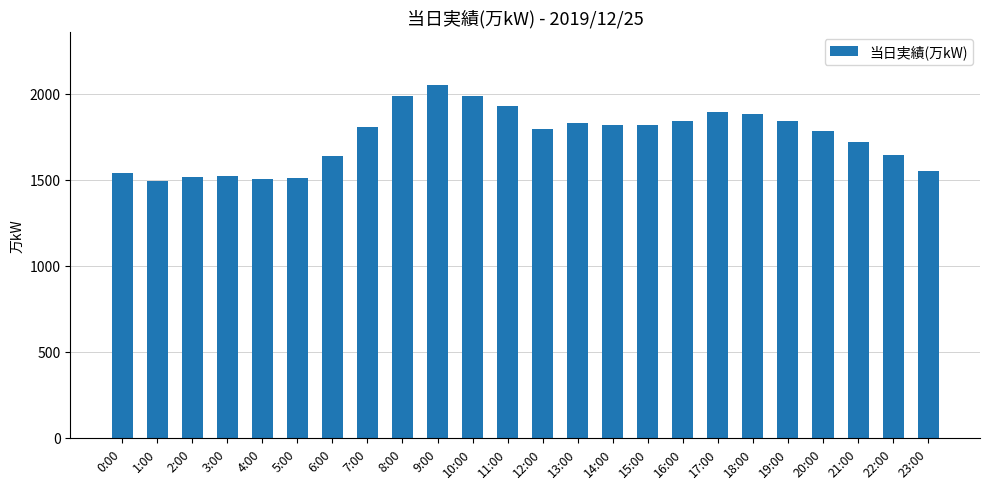

The chart shows a value of 1830 at 13:00. True or false?

True